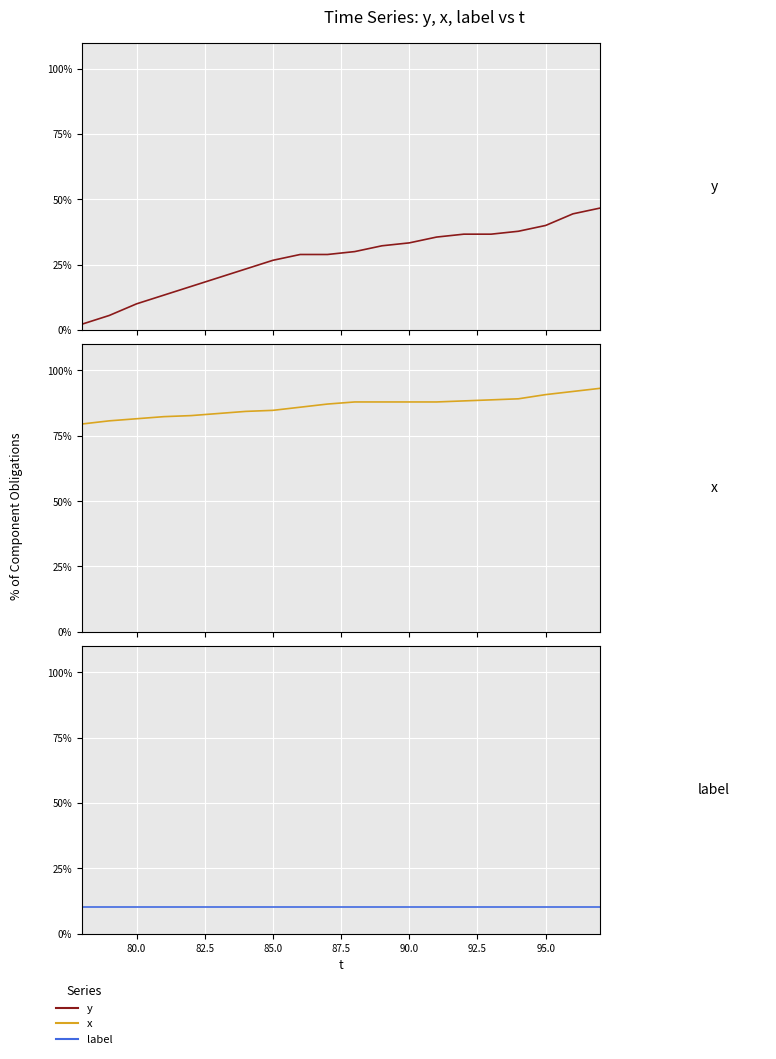

List the series in order of their peak value, highest first.

x series, y series, label series